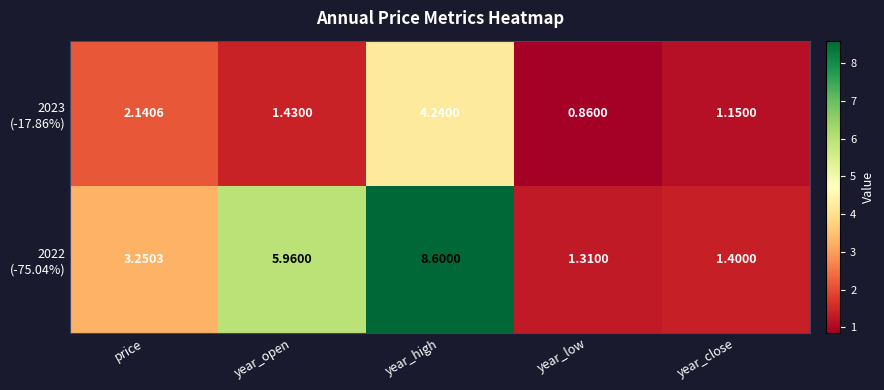

Which category has the lowest value across all series?

year_low